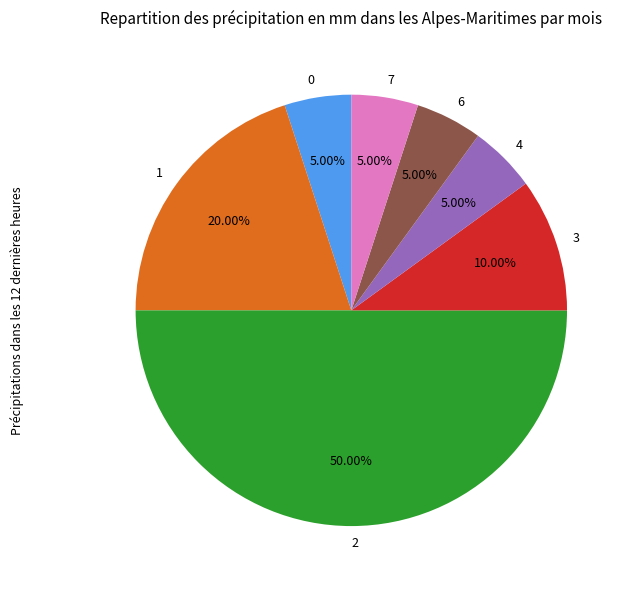

To the nearest percent, what is the average slice percentage?

14%